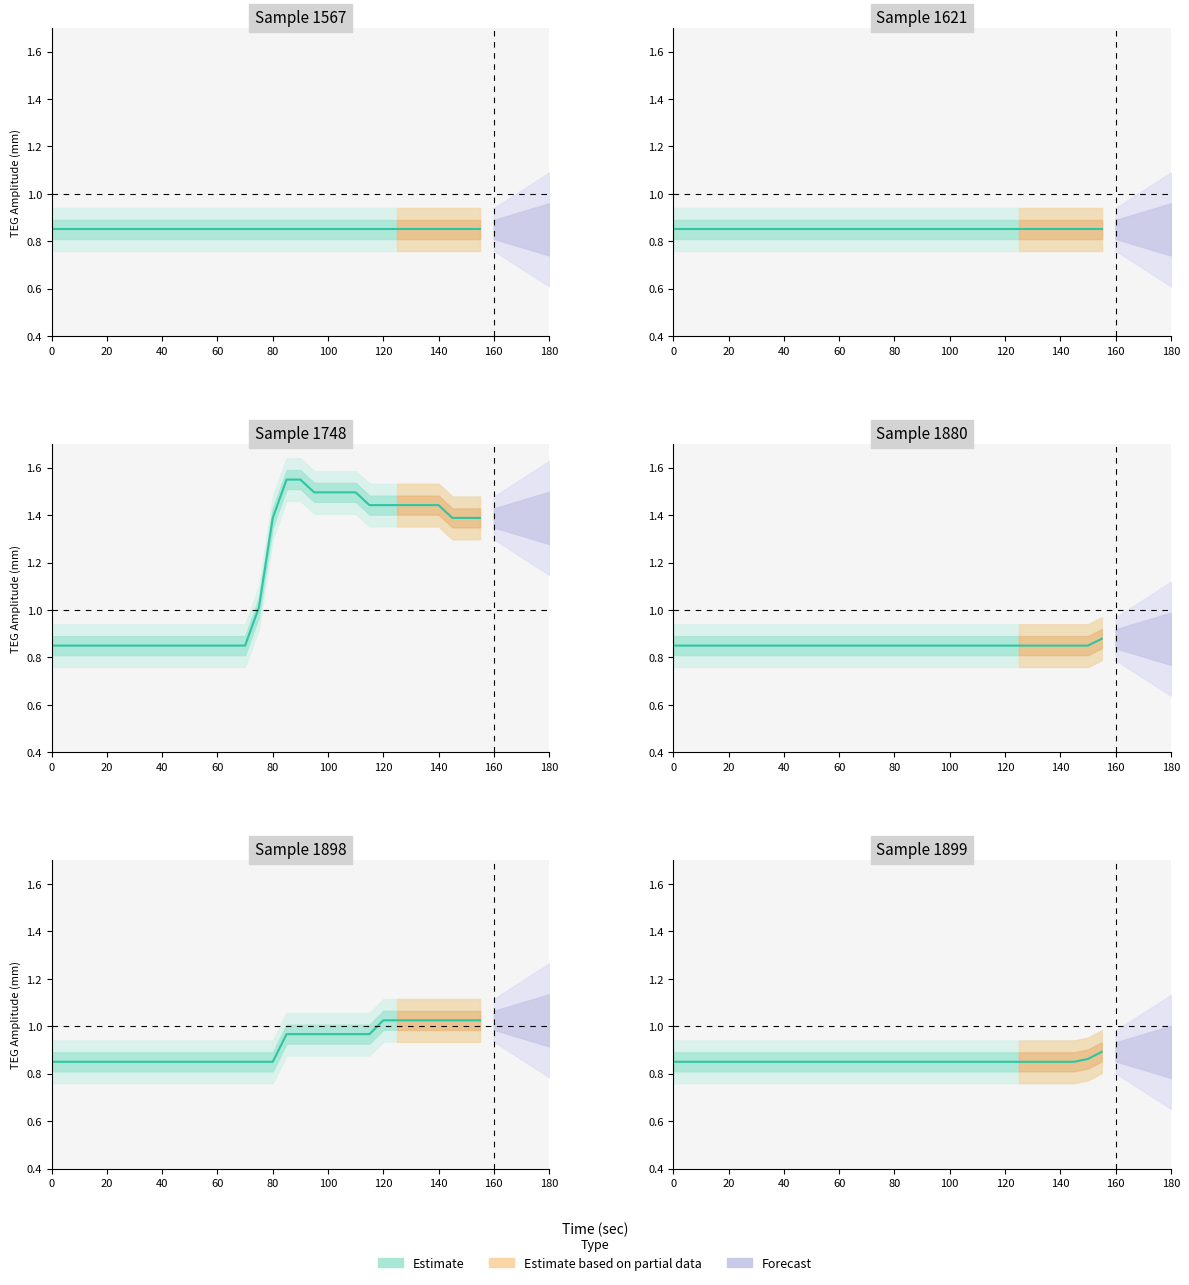

How many lines are shown in the chart?

1